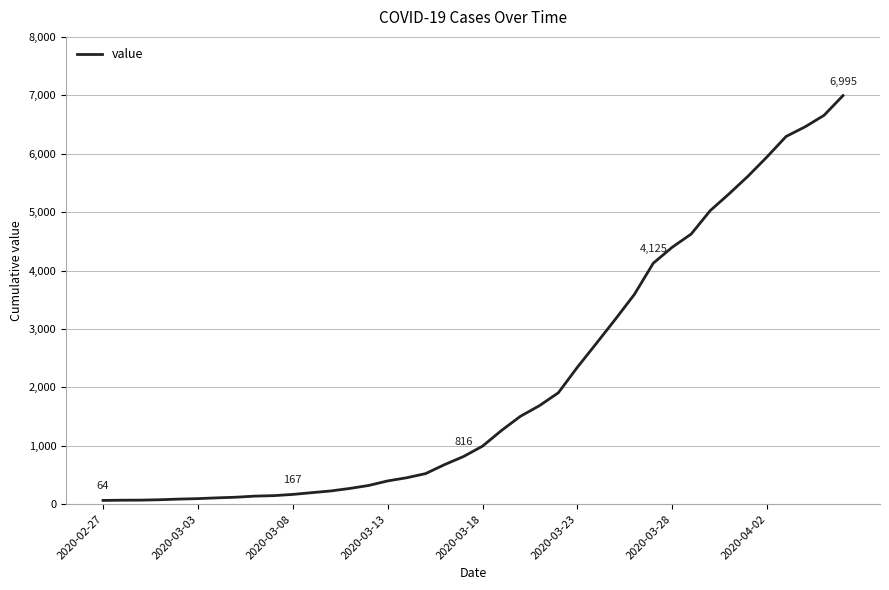

What is the greatest value displayed?

6995